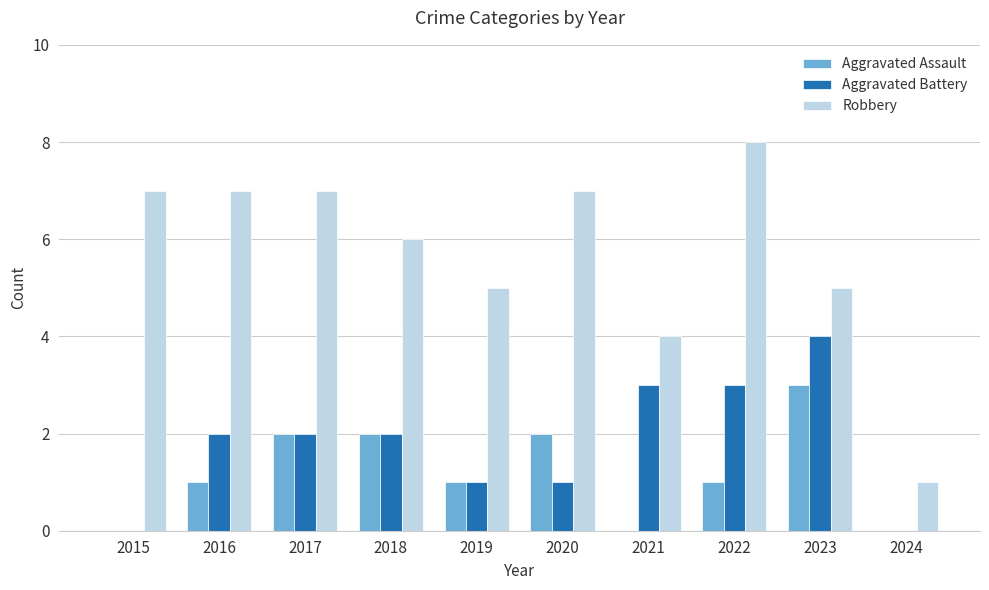

What is the spread (max minus min) of values at 2015?

7